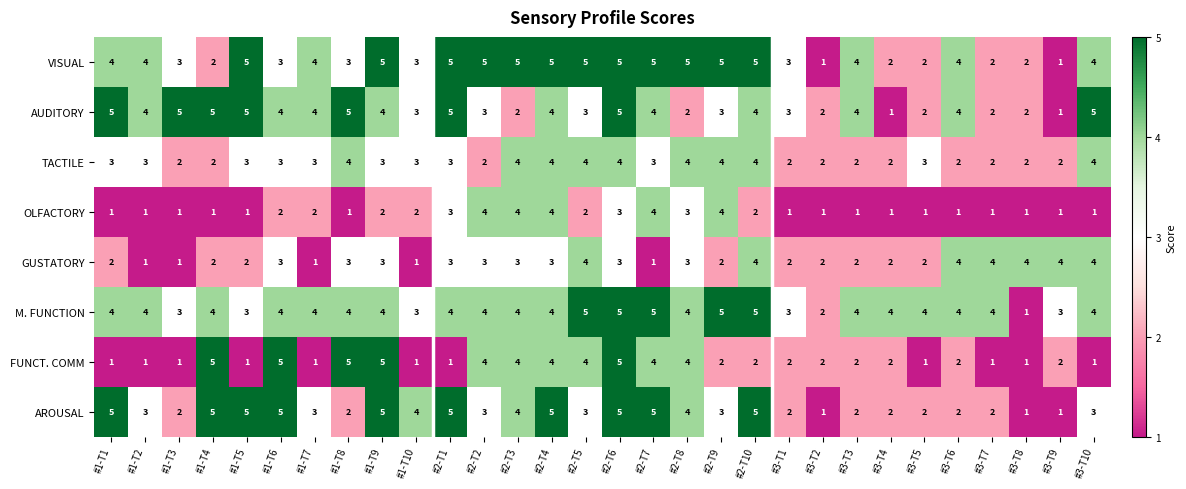

Which series changed the most between #3-T2 and #3-T6?

VISUAL